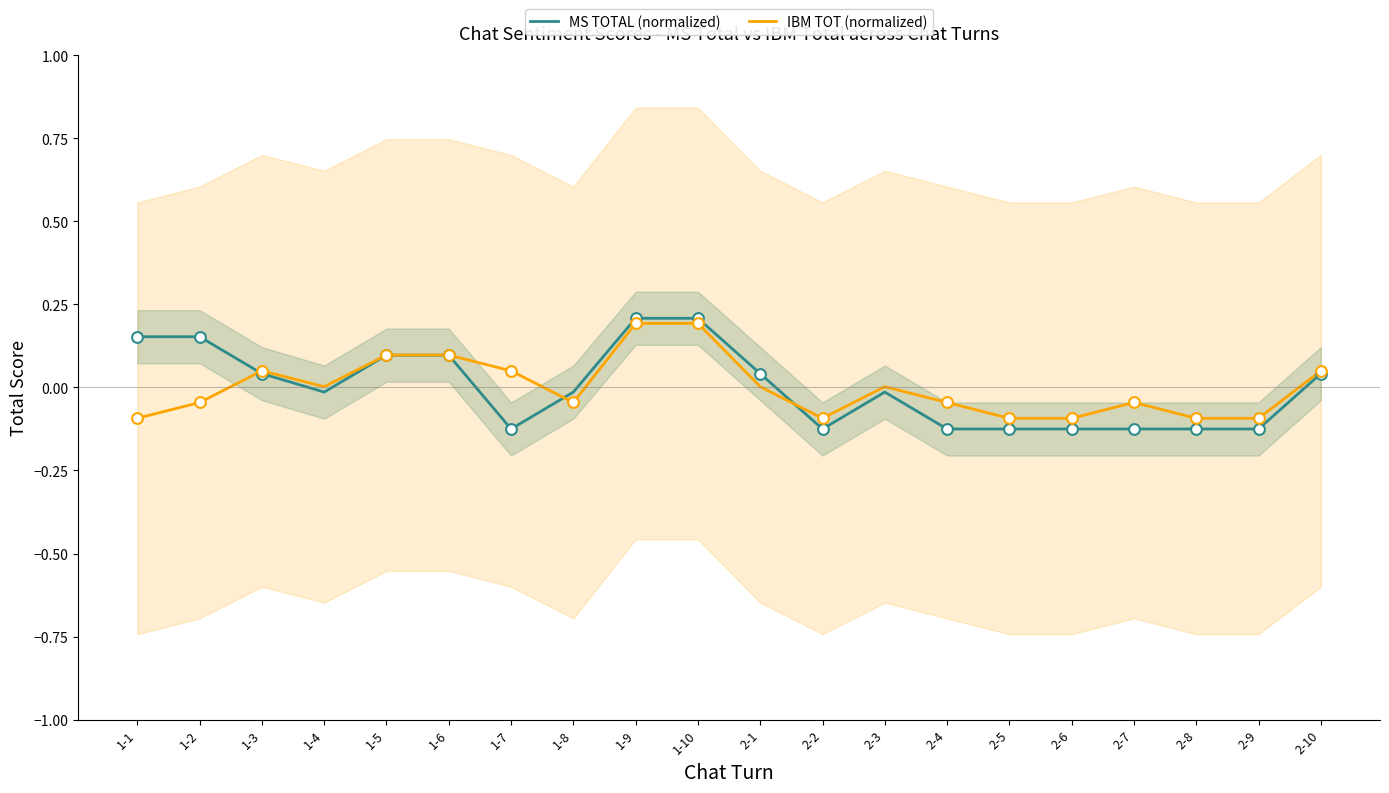

Is the value of MS TOTAL (normalized) at 2-6 greater than the value of IBM TOT (normalized) at 2-3?

No